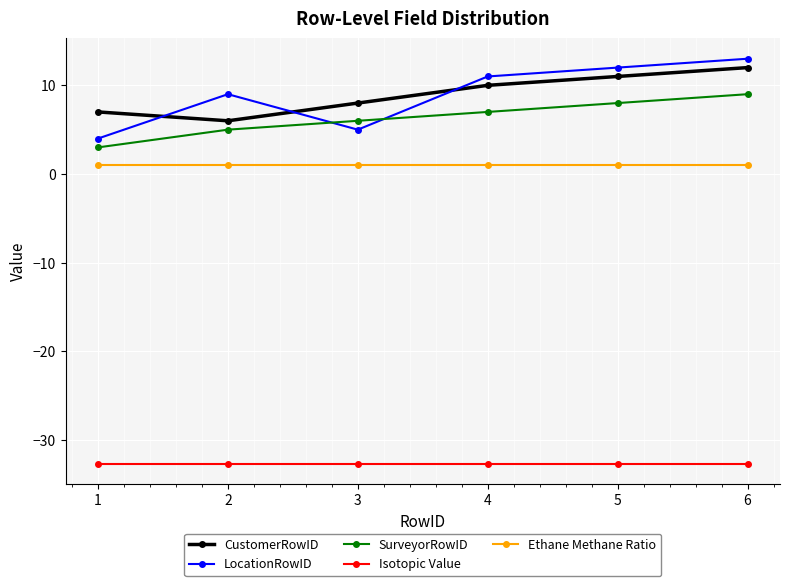

What is the difference between the maximum and second lowest values in the CustomerRowID series?

5.0